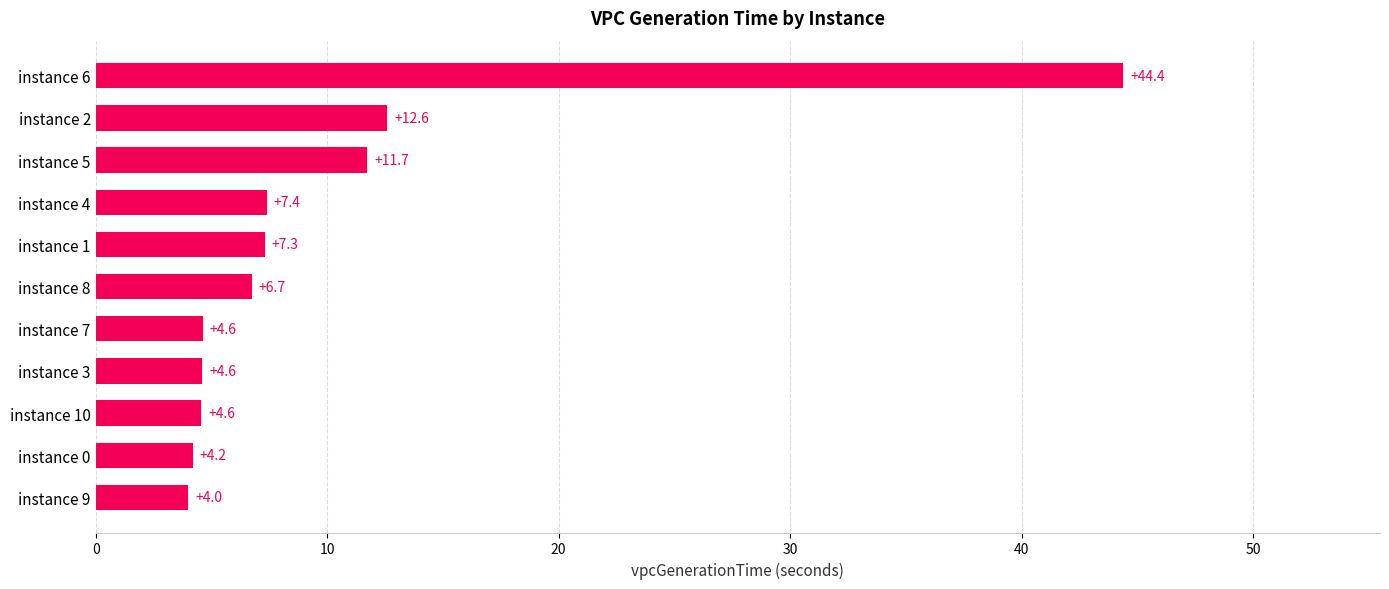

What is the minimum value shown in the chart?

4.0